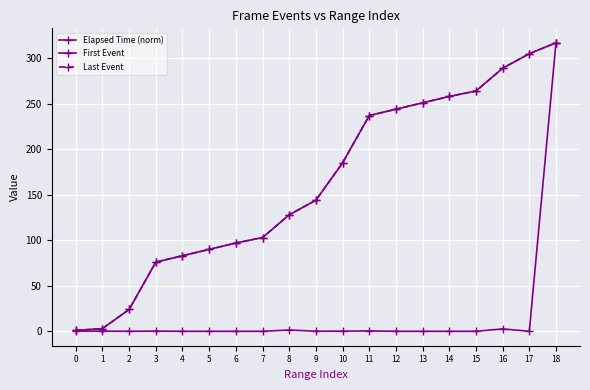

What value does the Last Event series have at 9?

144.0